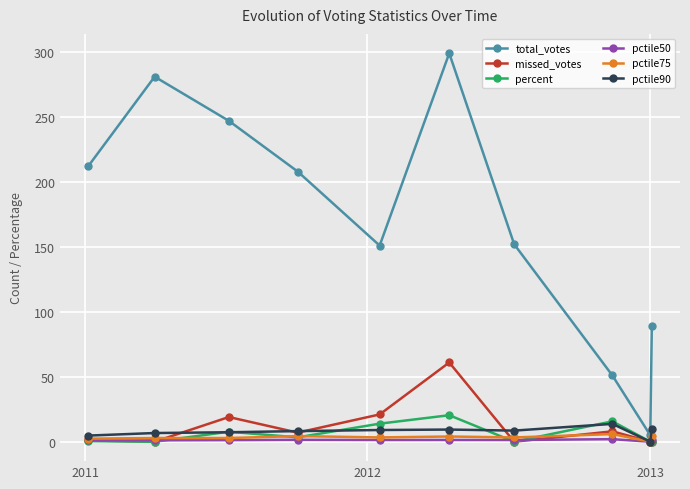

How many lines are shown in the chart?

6